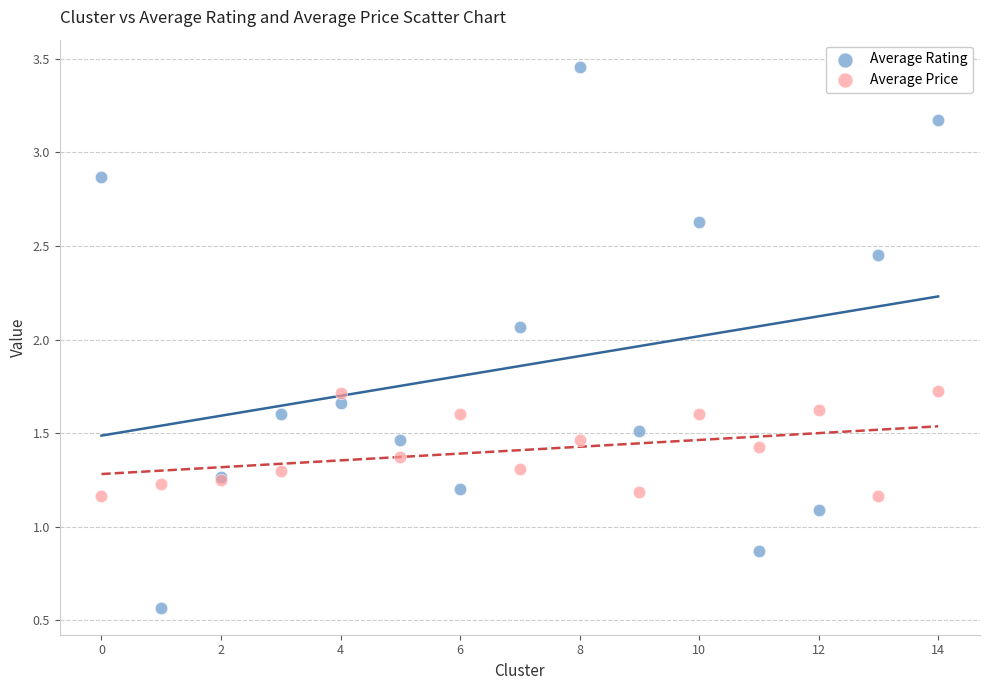

What are all the series names shown in the legend?

Average Rating, Average Price